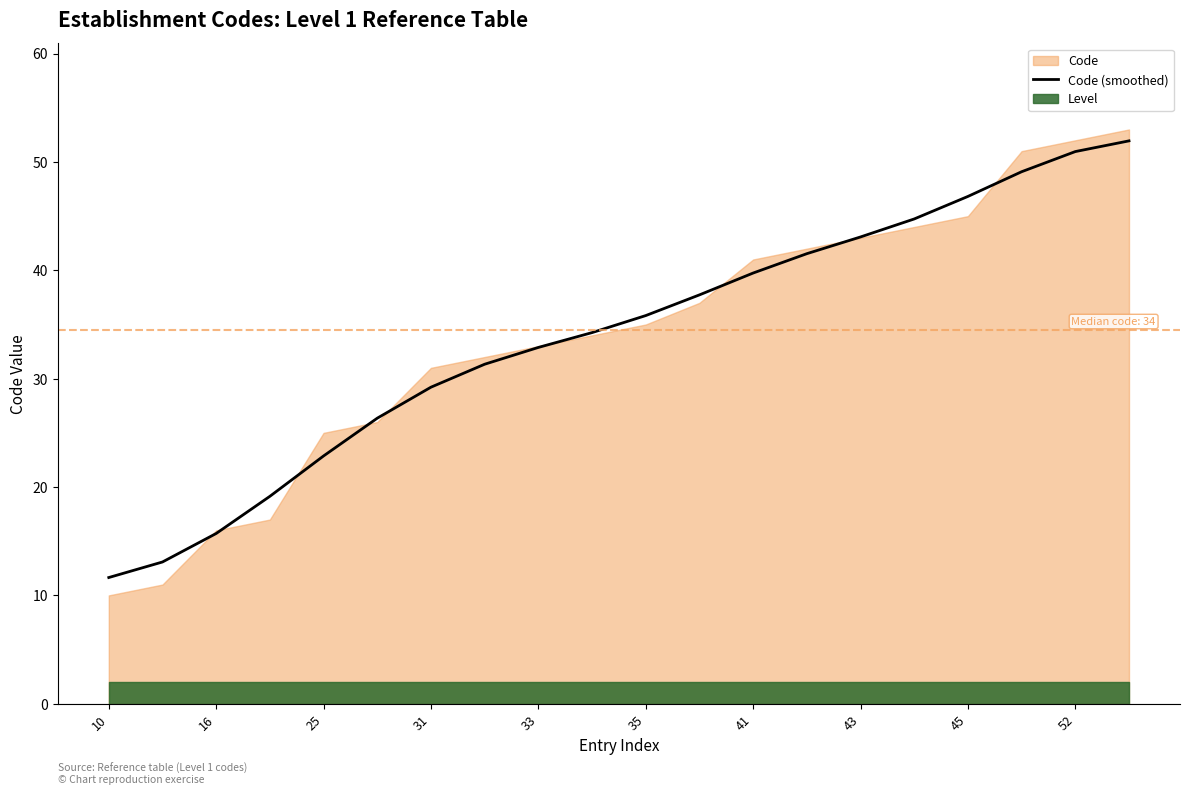

At which label does Code (smoothed) first exceed 35?

35